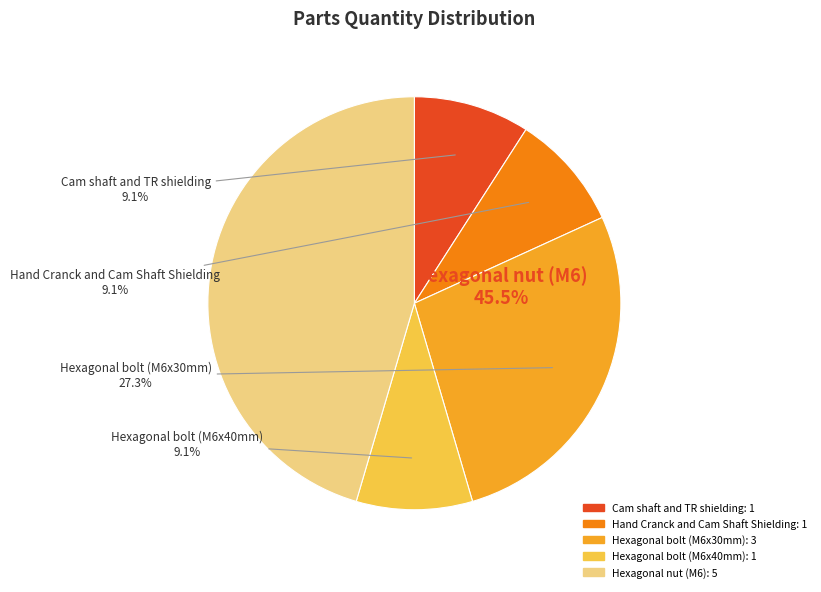

Is the sum of Hexagonal bolt (M6x40mm) and Hexagonal bolt (M6x30mm) greater than half?

No